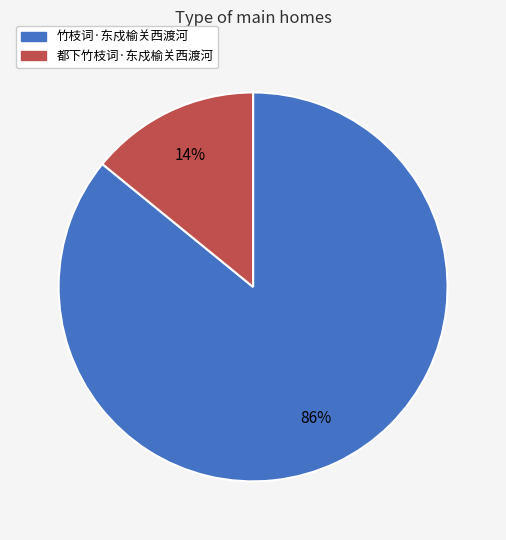

True or false: 竹枝词·东戍榆关西渡河 accounts for 86% of the total.

True